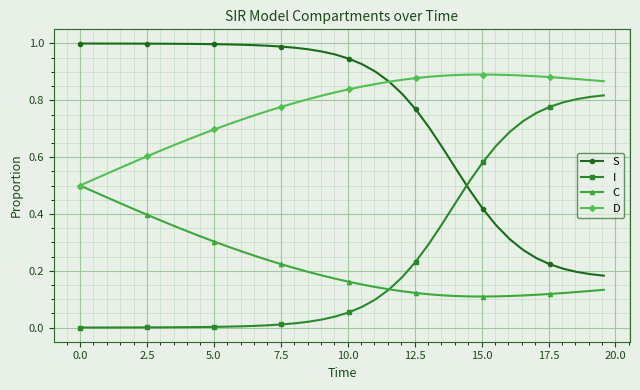

True or false: S and C intersect in this chart.

False